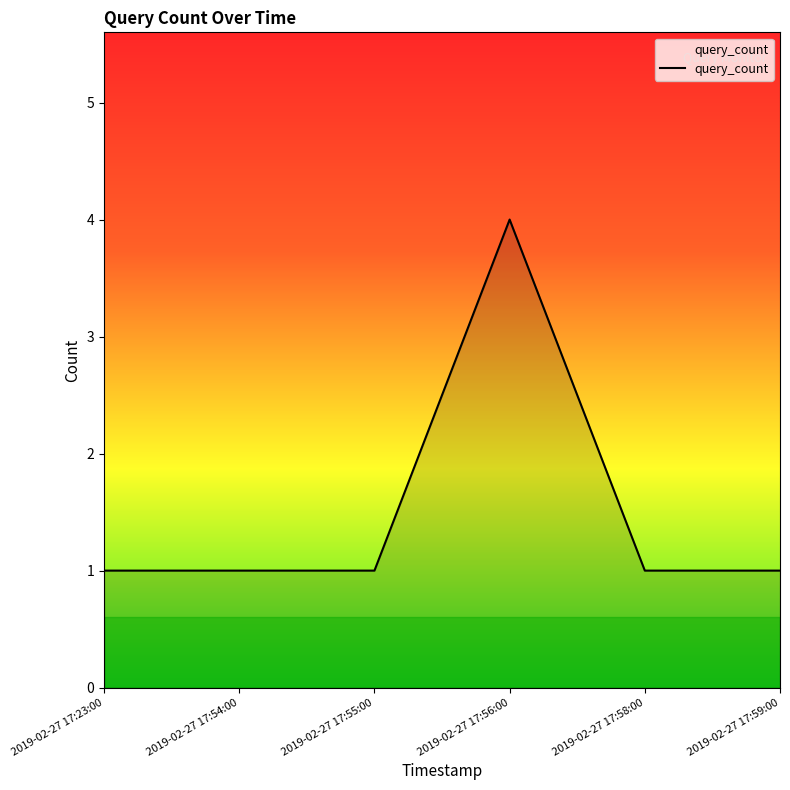

Reading left to right, extract all data points from this chart.

1	1	1	4	1	1